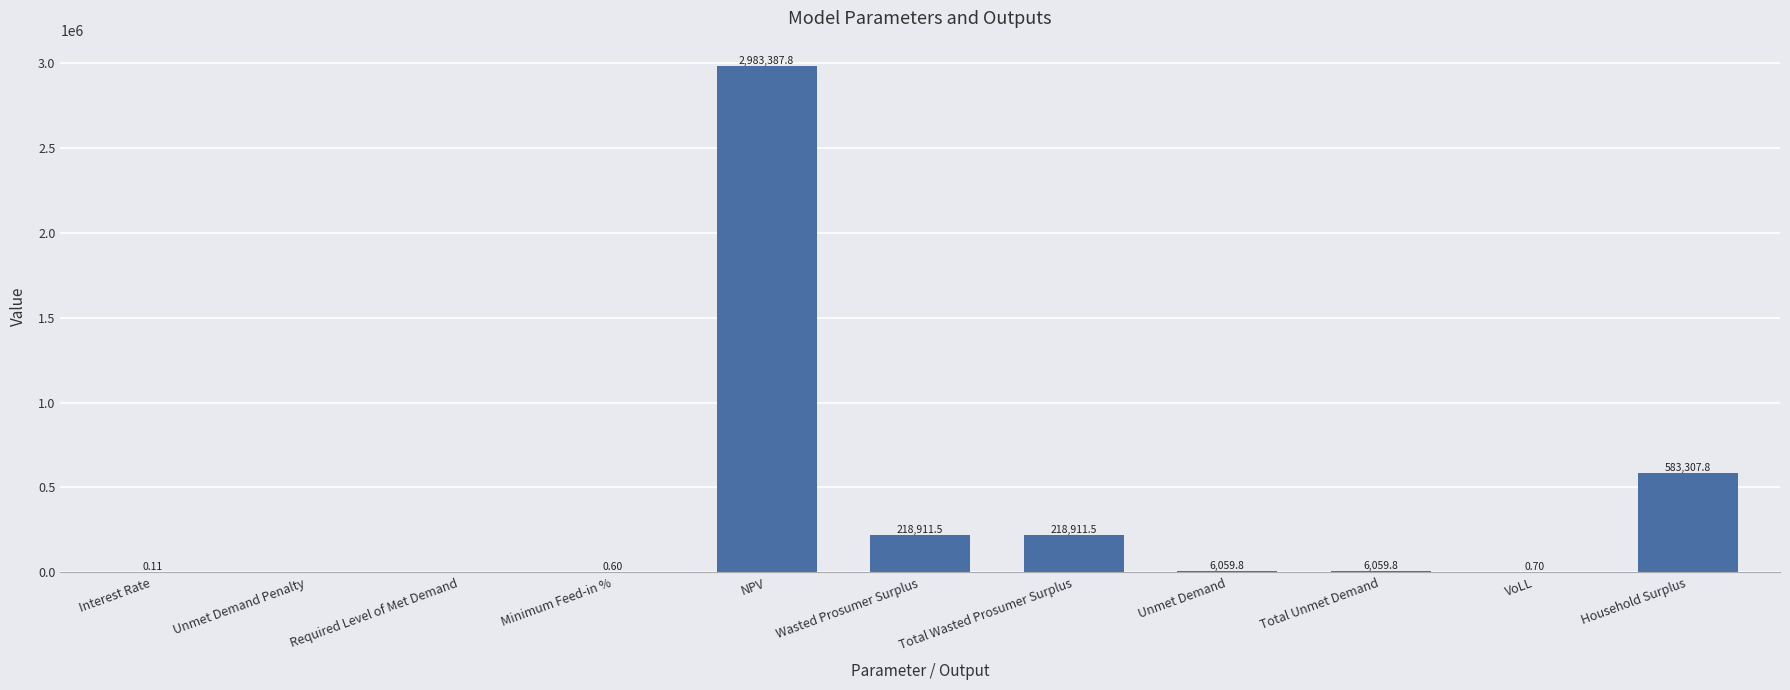

At which label does the data first exceed 6059?

NPV